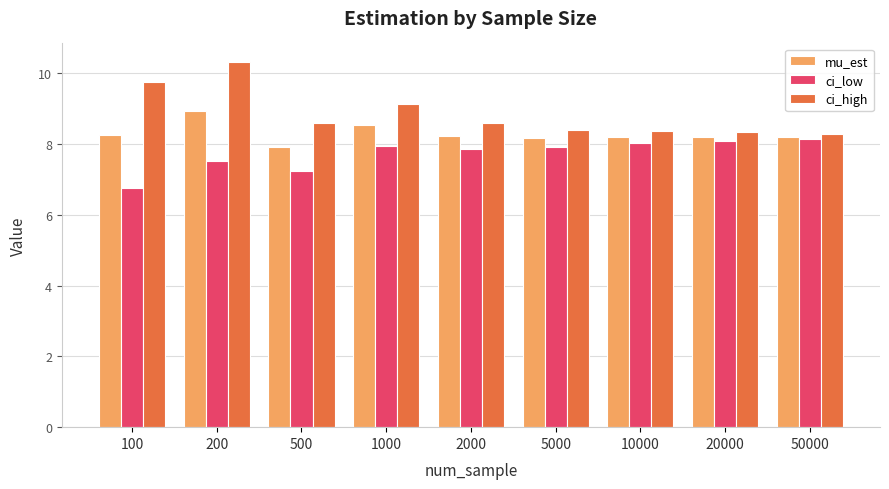

The value of ci_high at 10000 is 4.9. True or false?

False